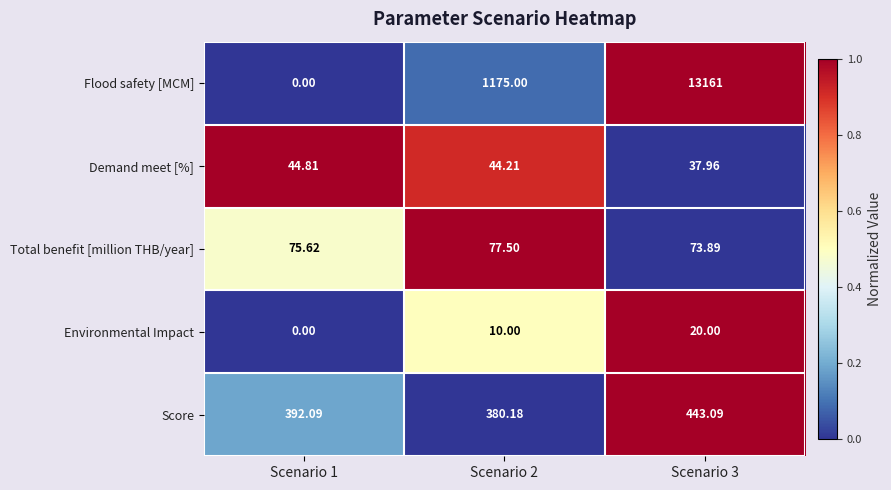

List the series in order of their peak value, highest first.

Flood safety [MCM], Score, Total benefit [million THB/year], Demand meet [%], Environmental Impact